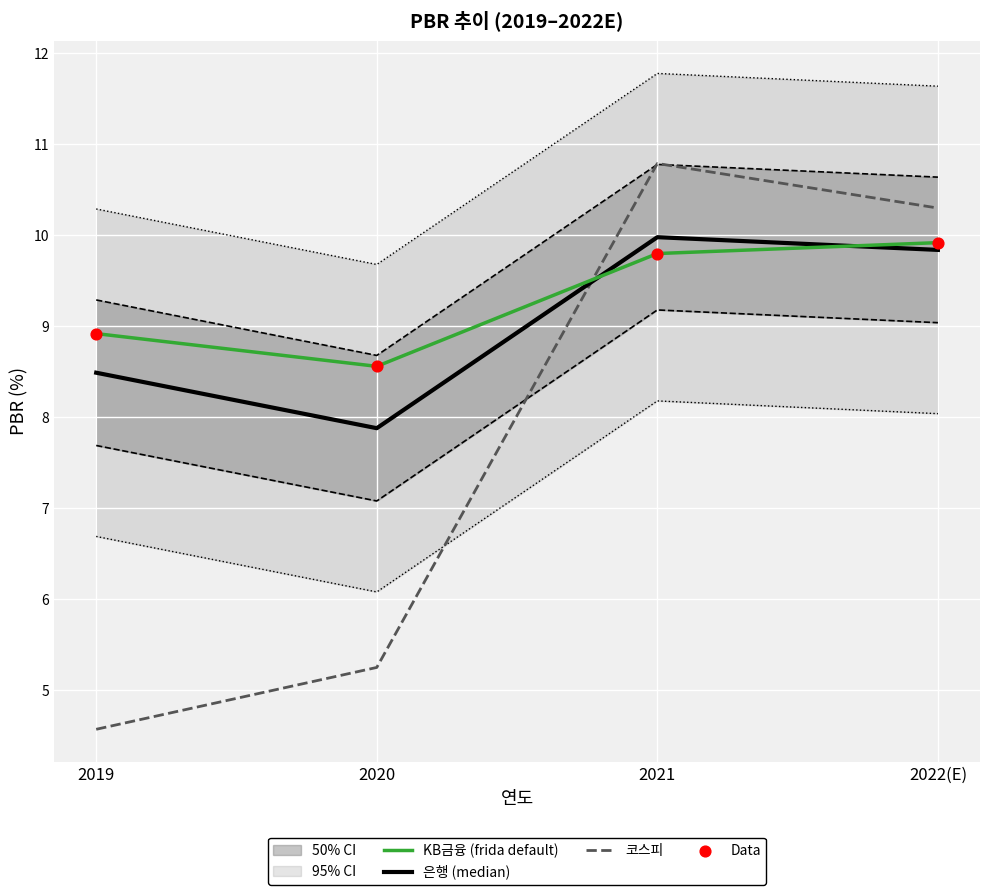

True or false: 은행 (median) has a value of 14.3 at 2021.

False